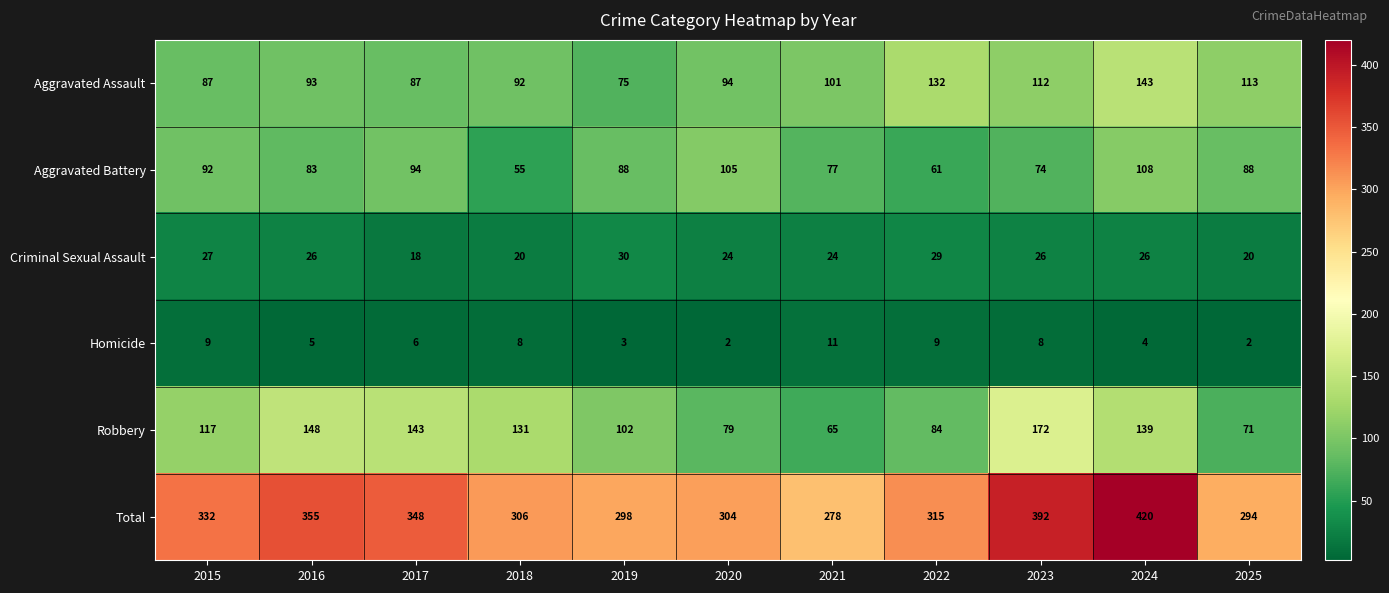

Is it true that Total equals 205 at 2023?

False